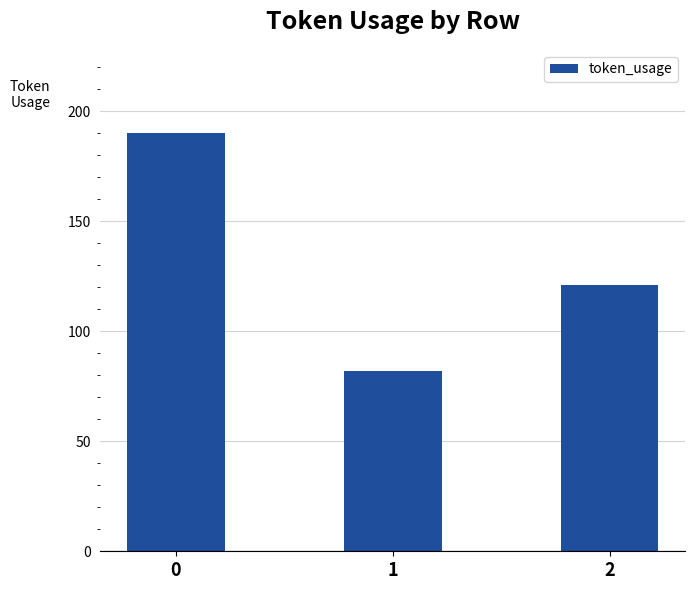

Reading left to right, transcribe all the data shown in this chart.

190	82	121